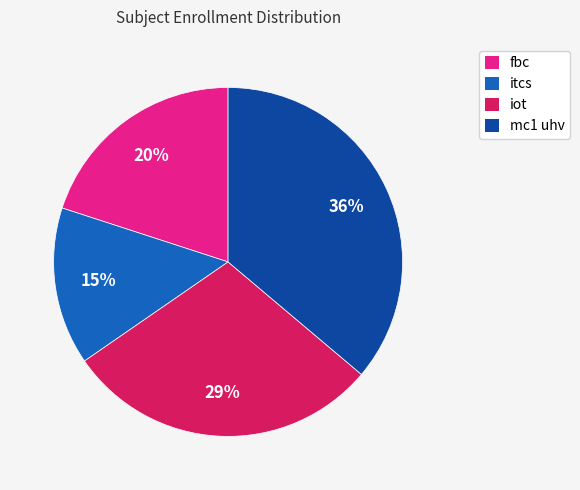

To the nearest percent, what percentage of the pie is mc1 uhv?

36%